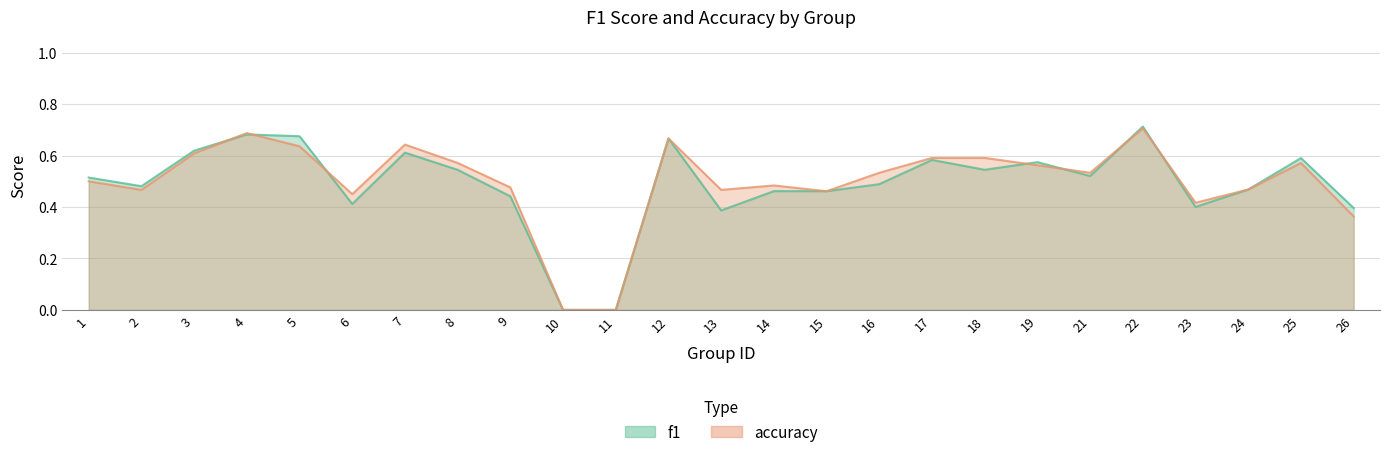

What is the average value of the accuracy series?

0.5